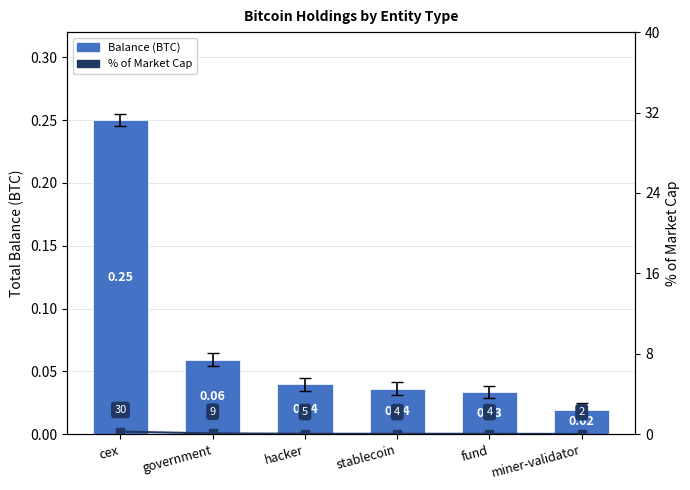

What is the label of the 2nd bar from the left?

government